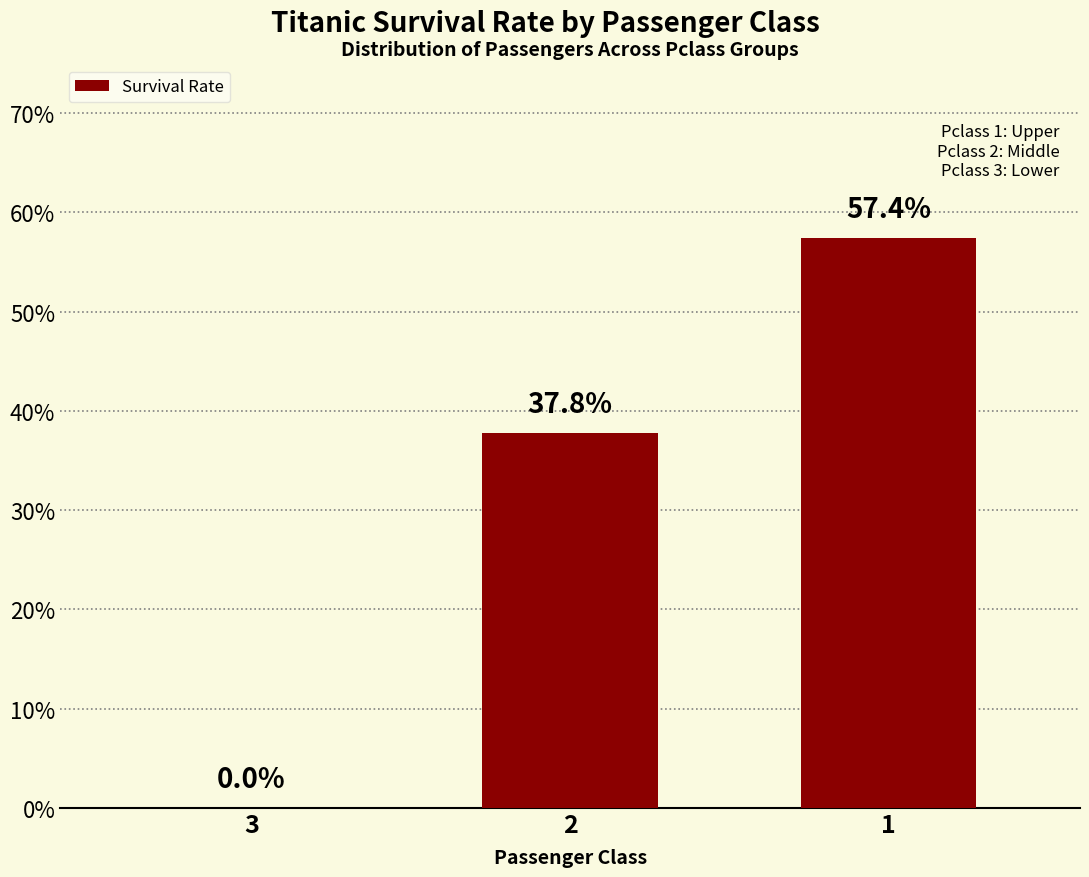

What is the maximum value shown in the chart?

0.6